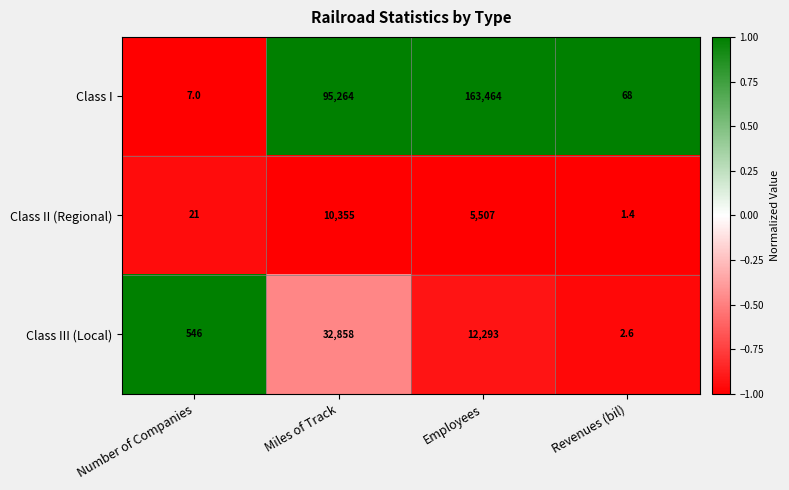

What value does the Class I series have at Number of Companies?

7.0